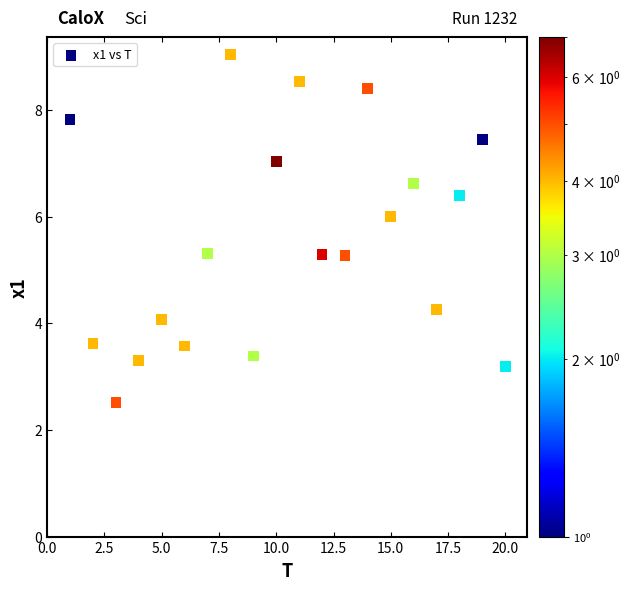

What is the range of Y values (max minus min)?

6.5